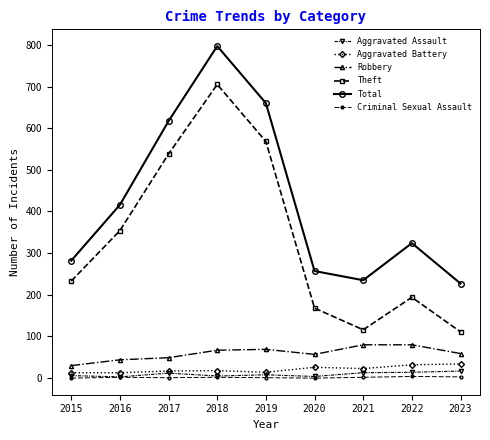

What are all the series names shown in the legend?

Aggravated Assault, Aggravated Battery, Robbery, Theft, Total, Criminal Sexual Assault